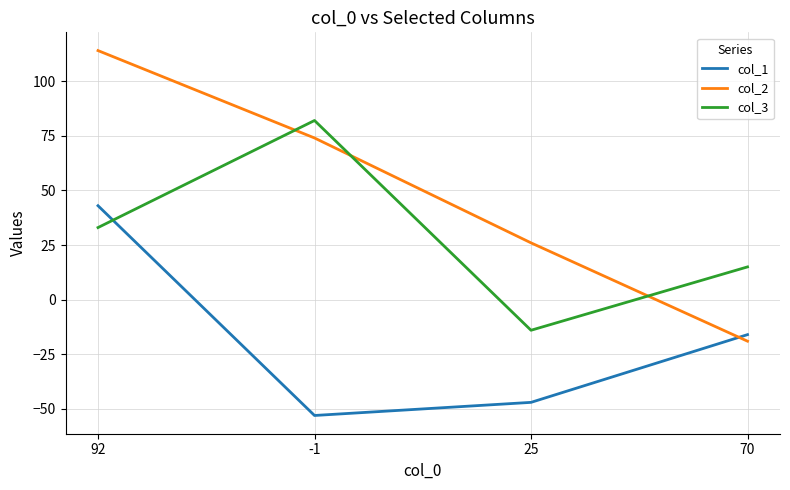

What is the difference between the second highest and second lowest values in the col_3 series?

18